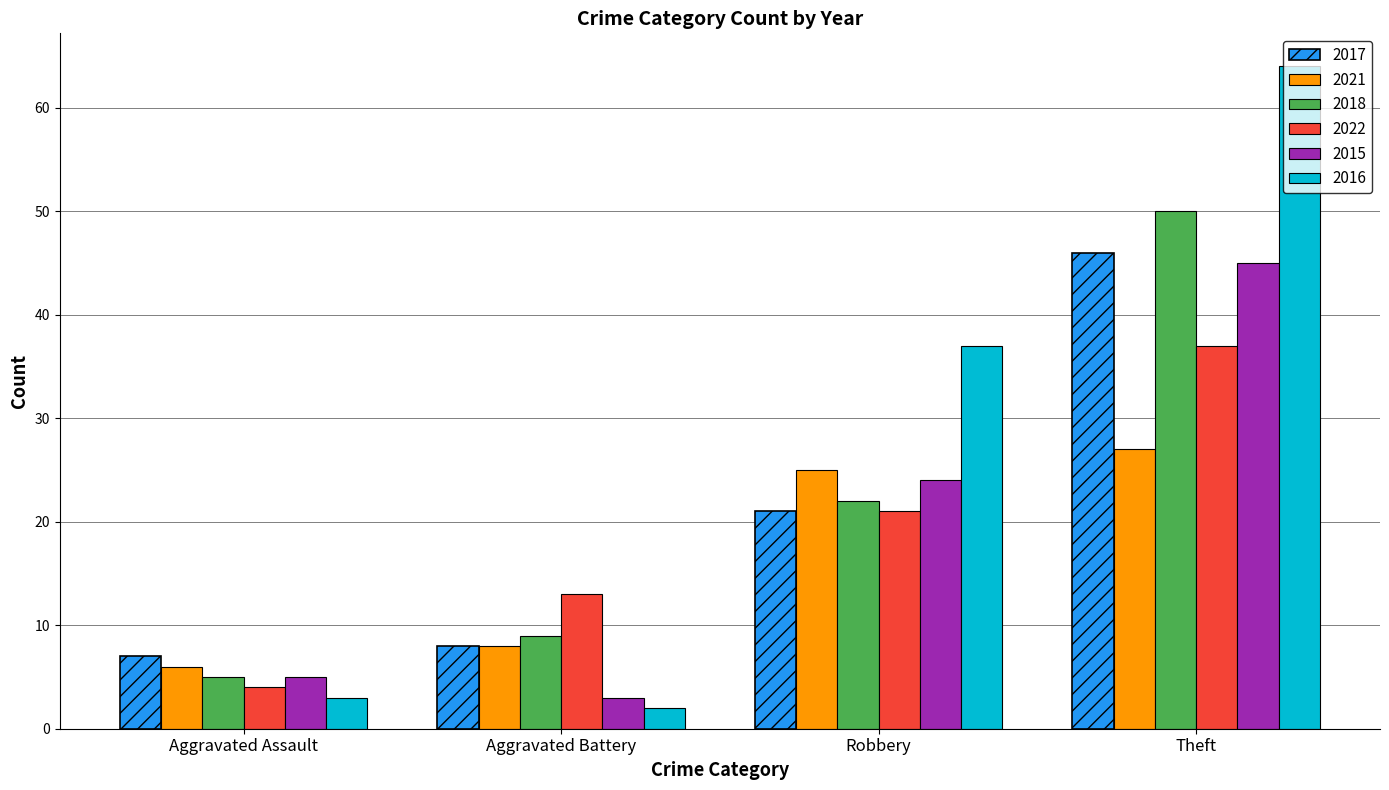

Reading left to right, extract all data points from this chart.

2017: 7	8	21	46
2021: 6	8	25	27
2018: 5	9	22	50
2022: 4	13	21	37
2015: 5	3	24	45
2016: 3	2	37	64